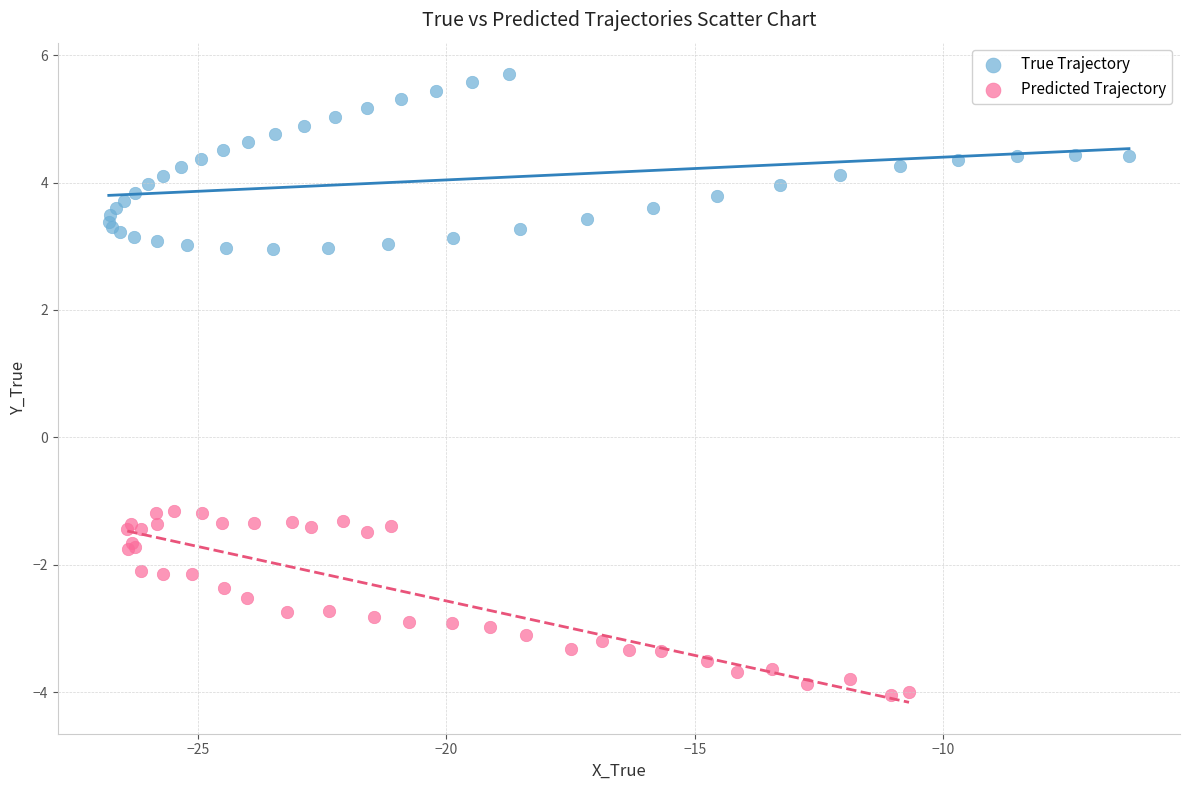

What are all the series names shown in the legend?

True Trajectory, Predicted Trajectory